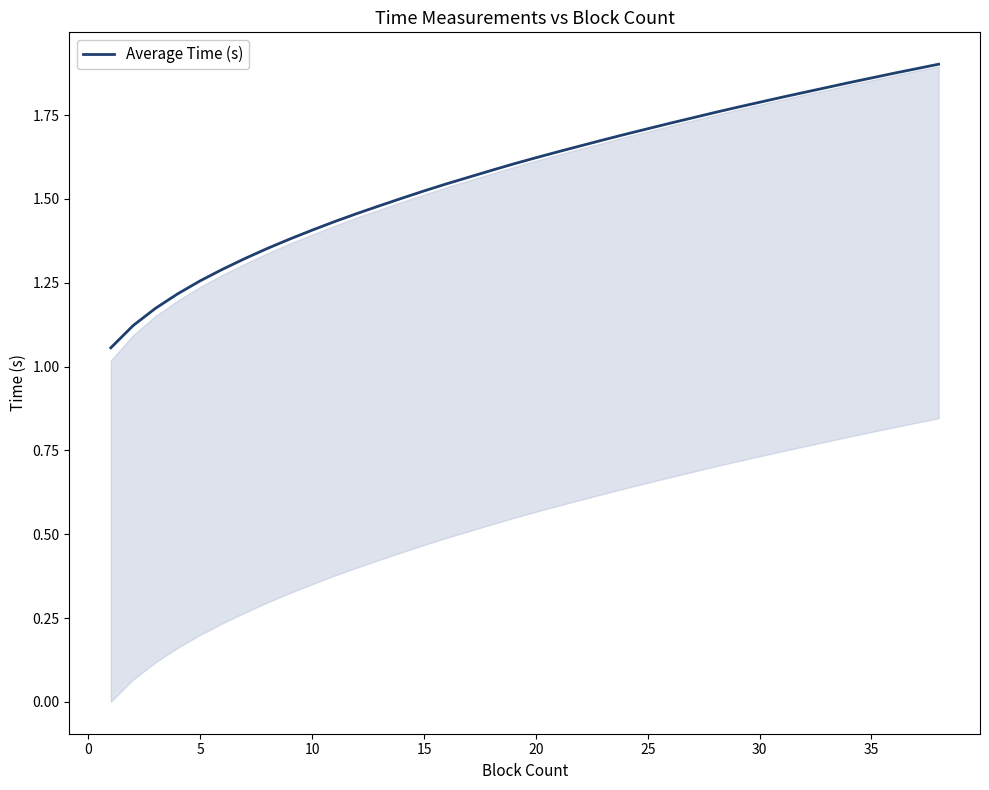

What is the sum of all values?

59.9